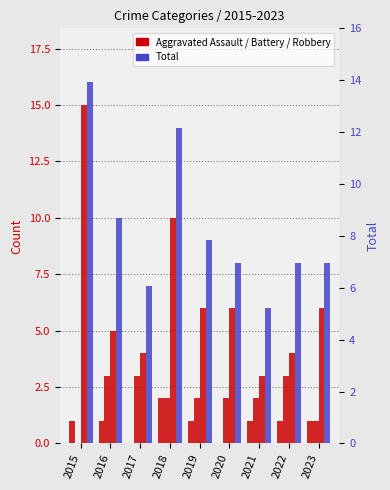

What is the value of the Aggravated Assault bar at the 9th from the left?

1